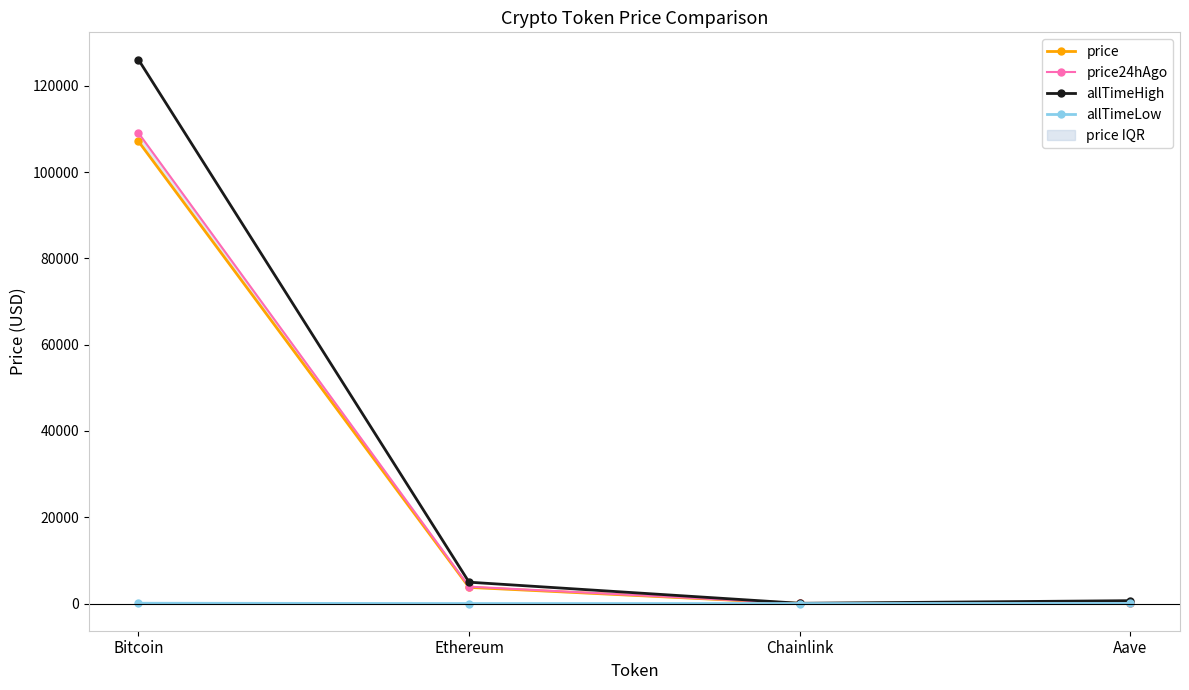

Between Bitcoin and Chainlink, which is larger?

Bitcoin